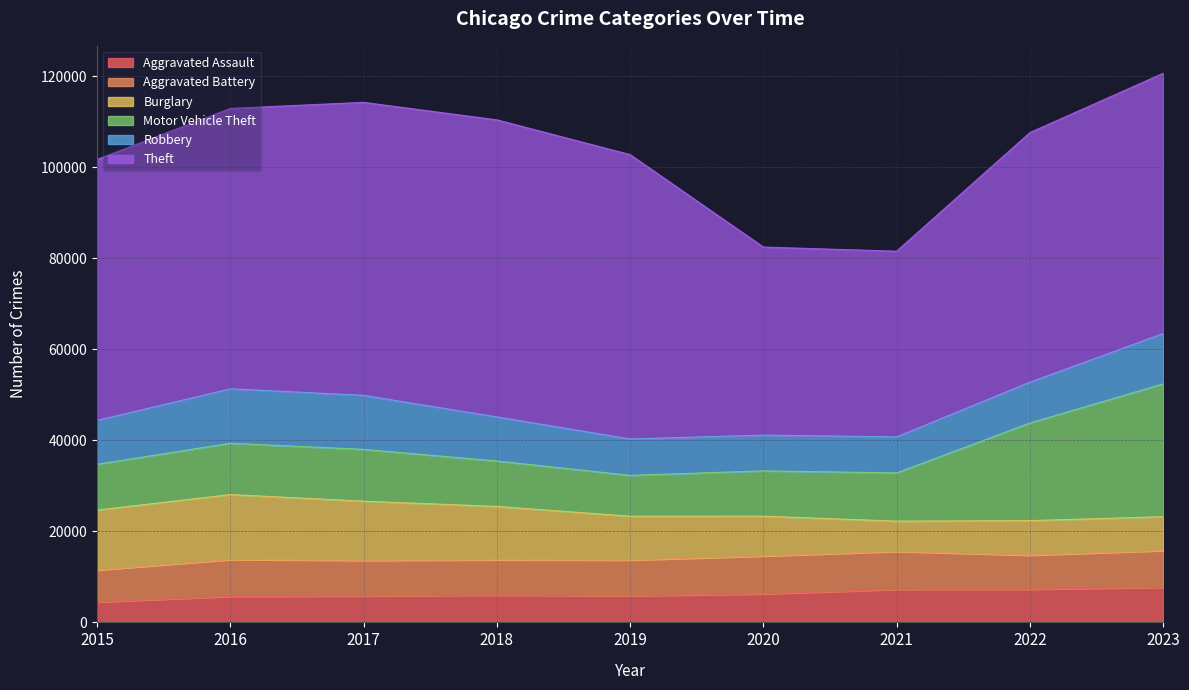

How many lines are shown in the chart?

6